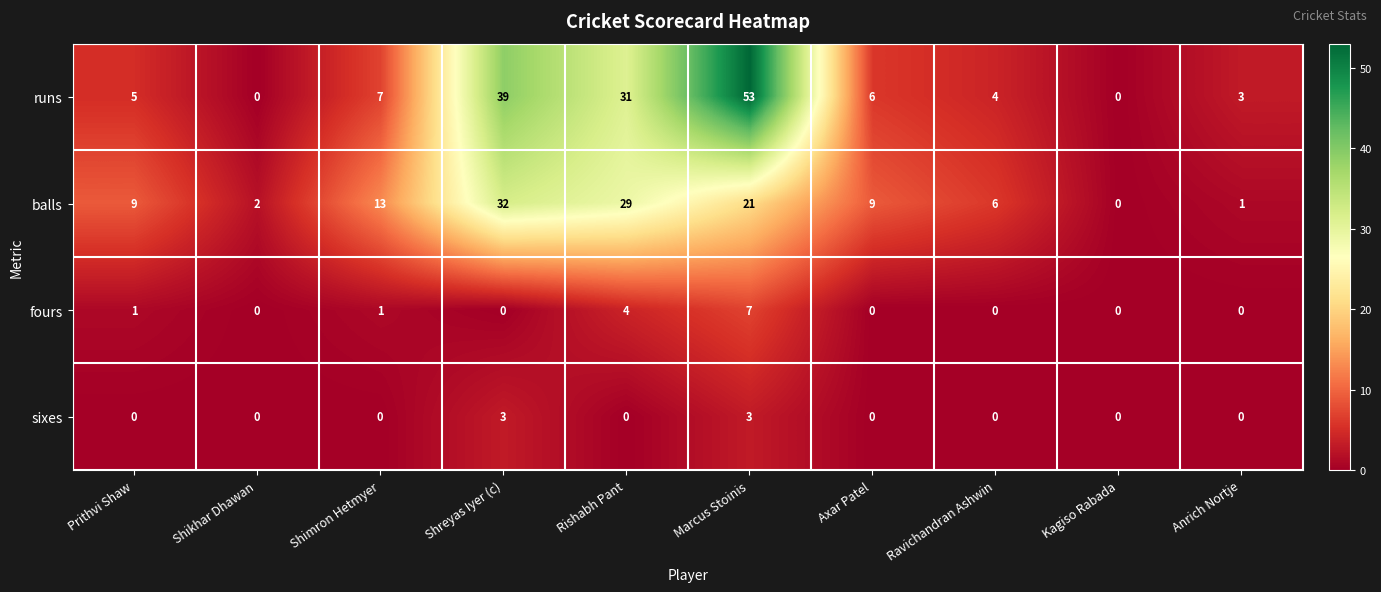

What is the difference between the runs values at Marcus Stoinis and Rishabh Pant?

22